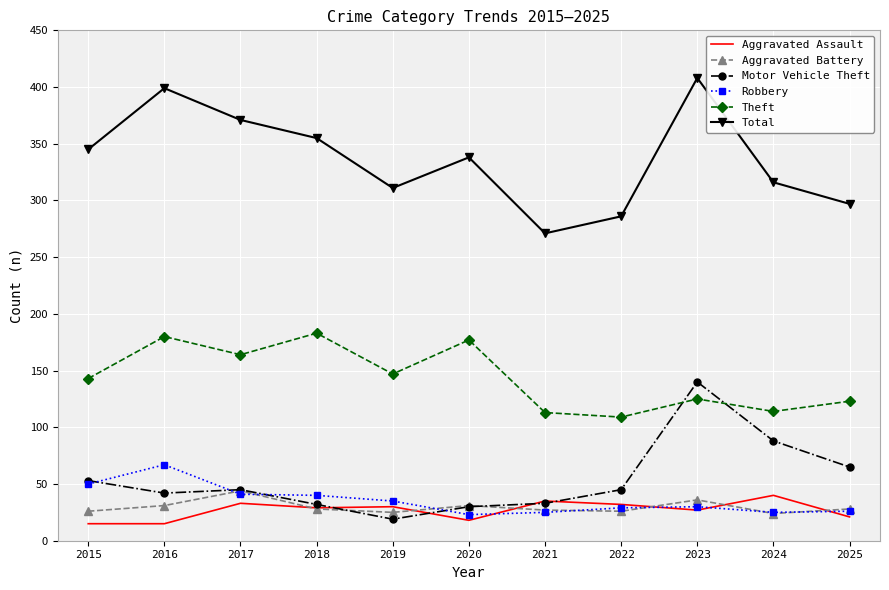

The value of Total at 2024 is 437. True or false?

False